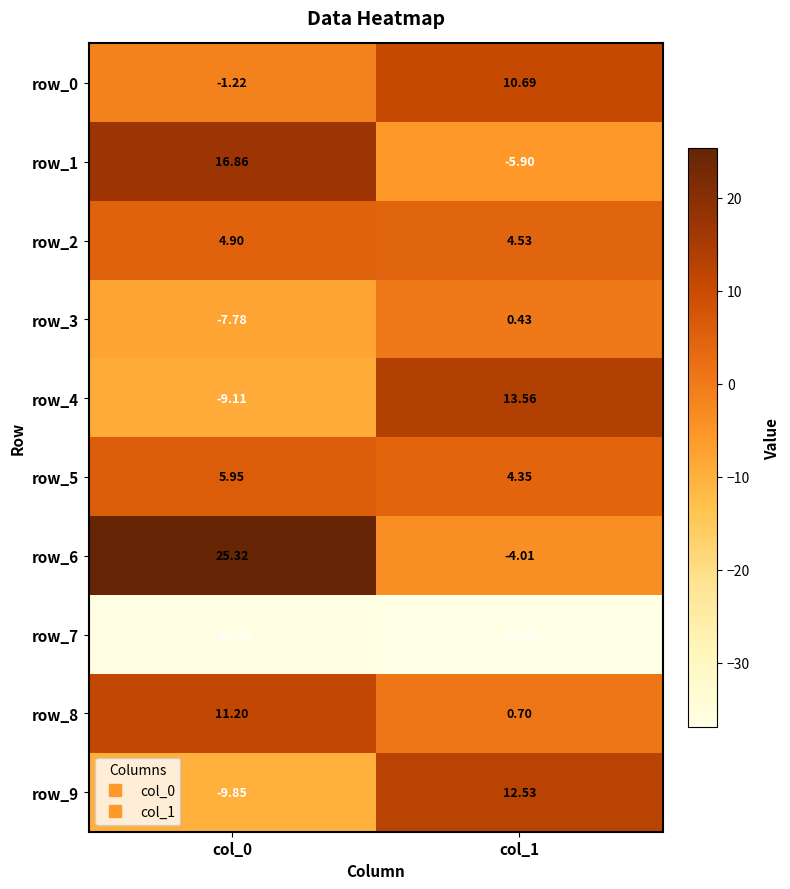

At which label does row_1 reach its minimum?

col_1